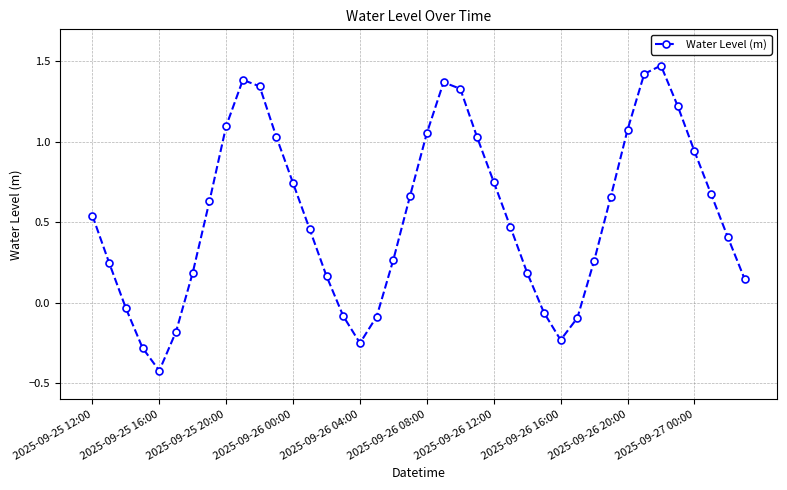

What is the difference between the maximum and second lowest values?

1.8